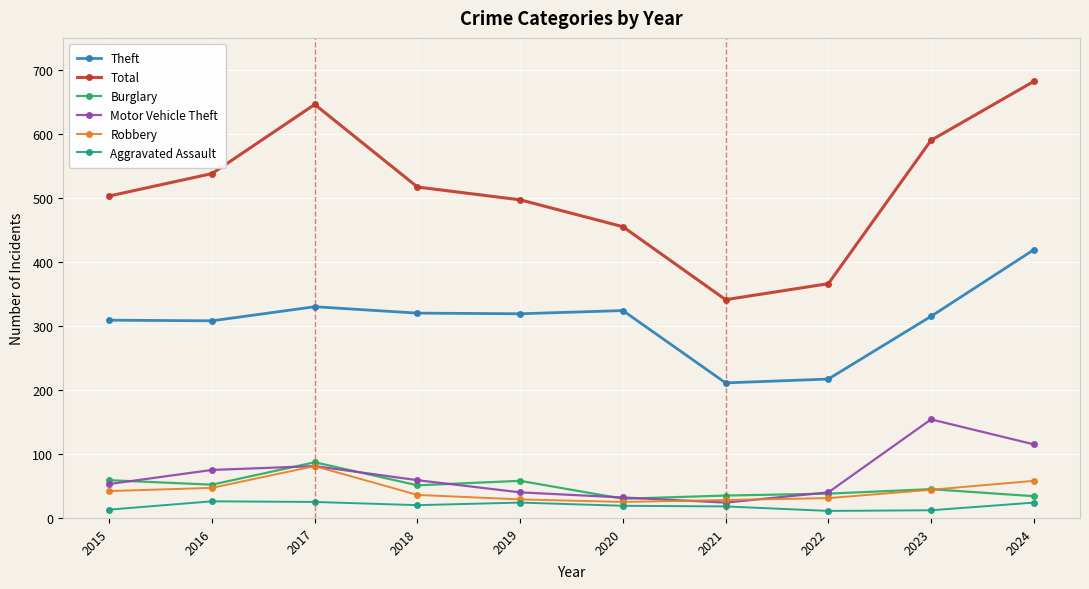

Which label corresponds to the largest value in the chart?

2024